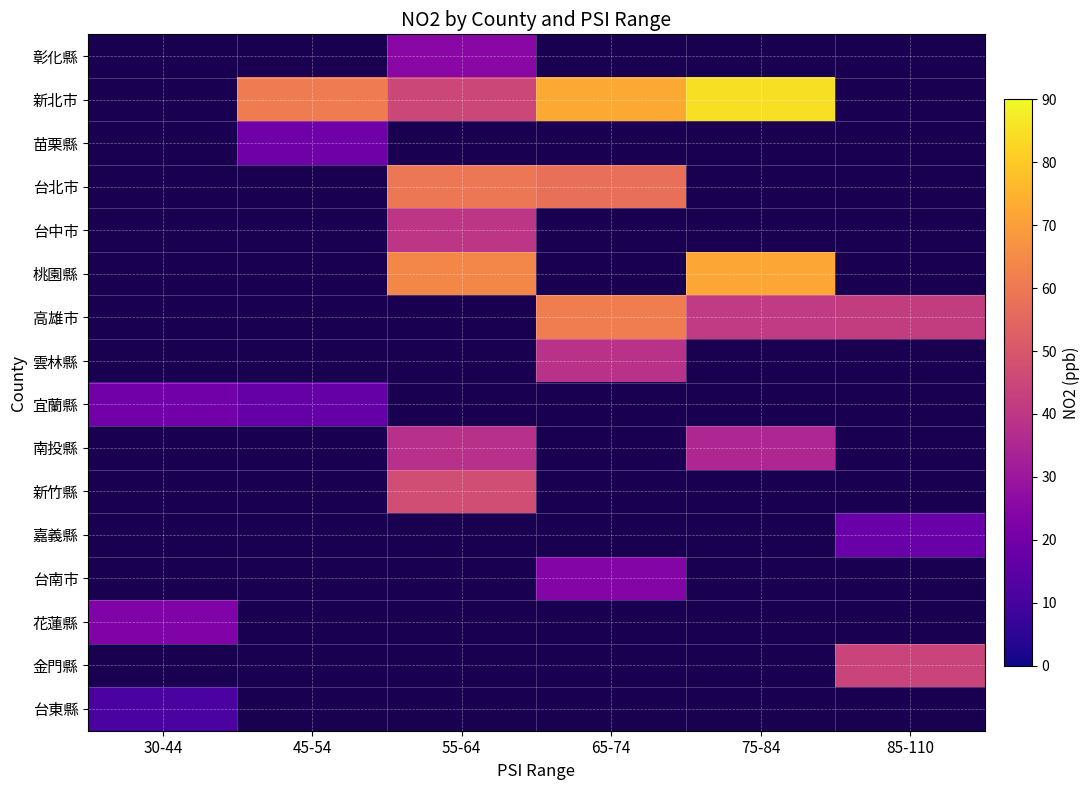

Which has a higher value, 75-84 or 55-64?

55-64